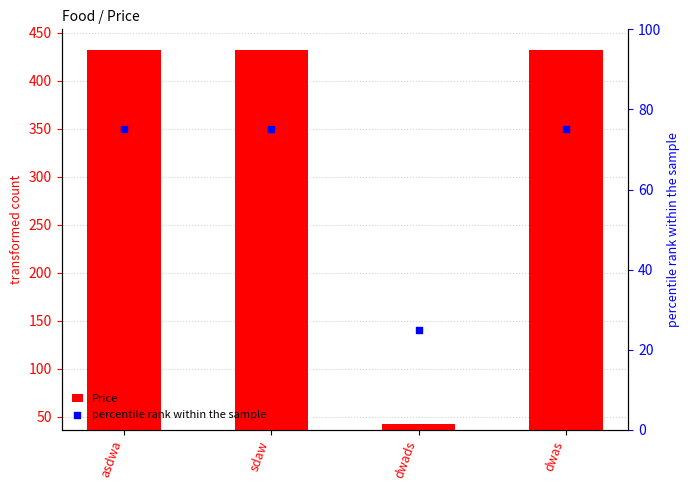

Which series has the widest spread of Y values?

Price